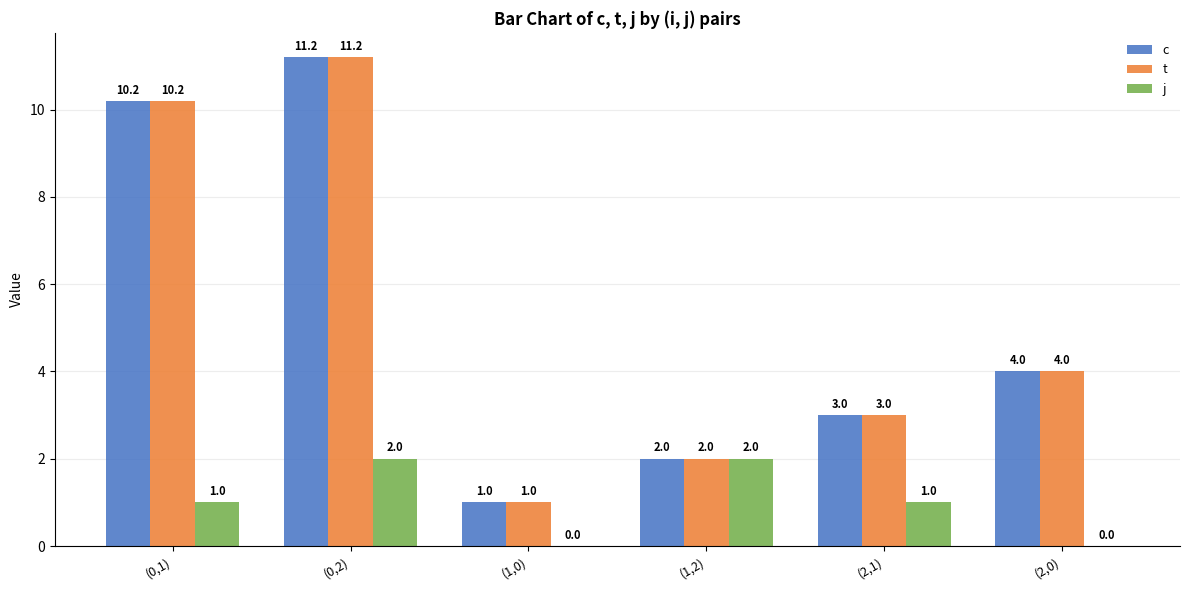

The t series shows 5.6 at (2,0). True or false?

False